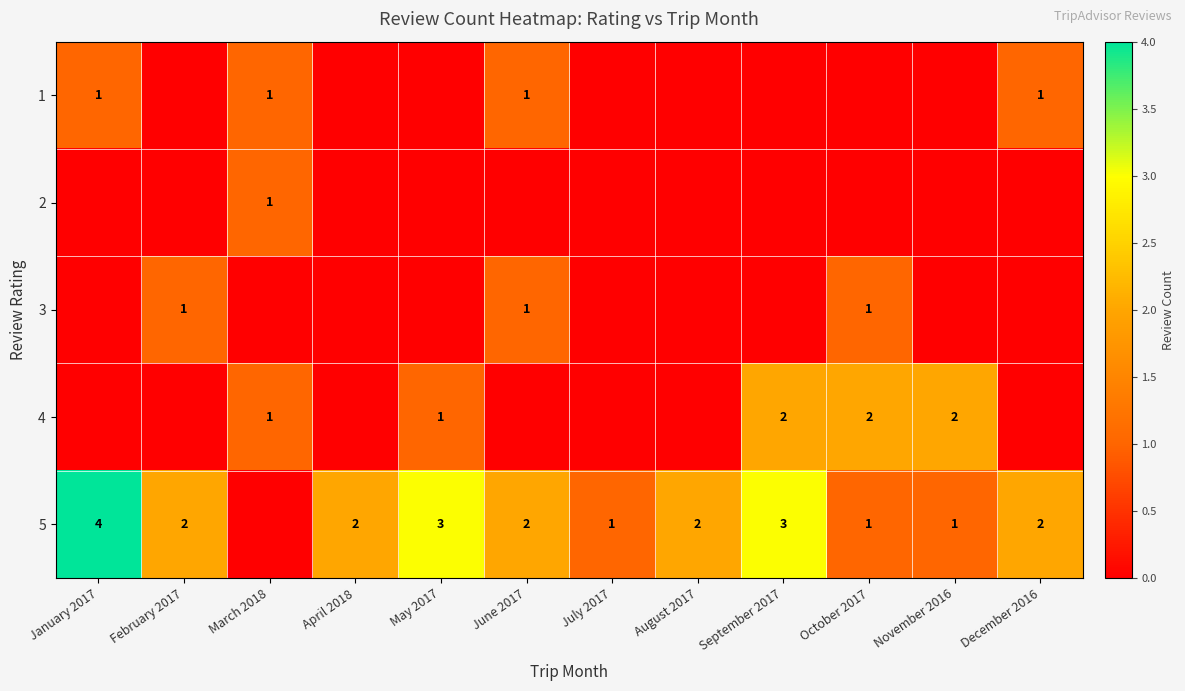

At how many categories does at least one series exceed 3?

1